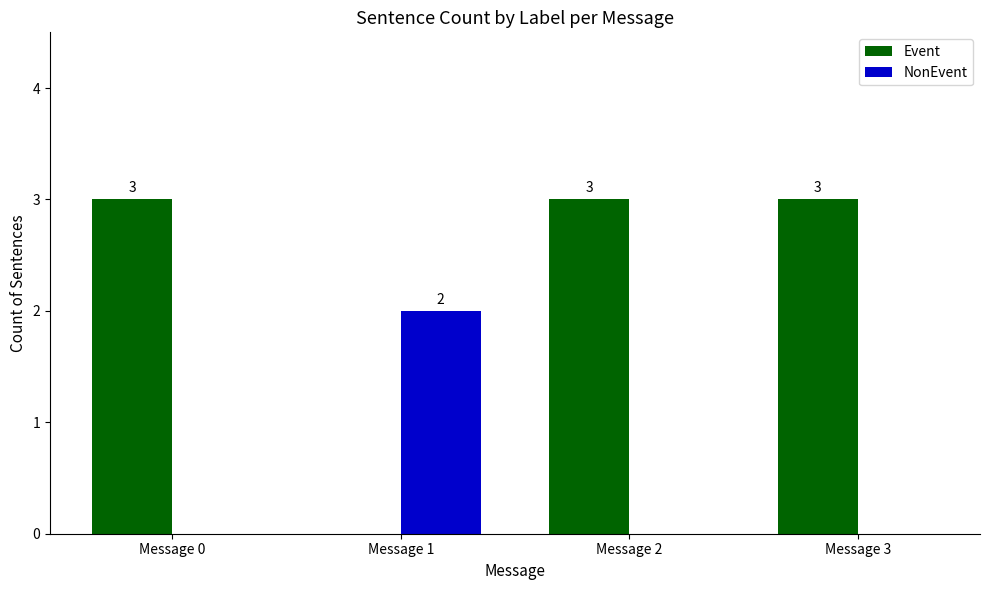

Is the value of NonEvent at Message 3 greater than the value of Event at Message 0?

No